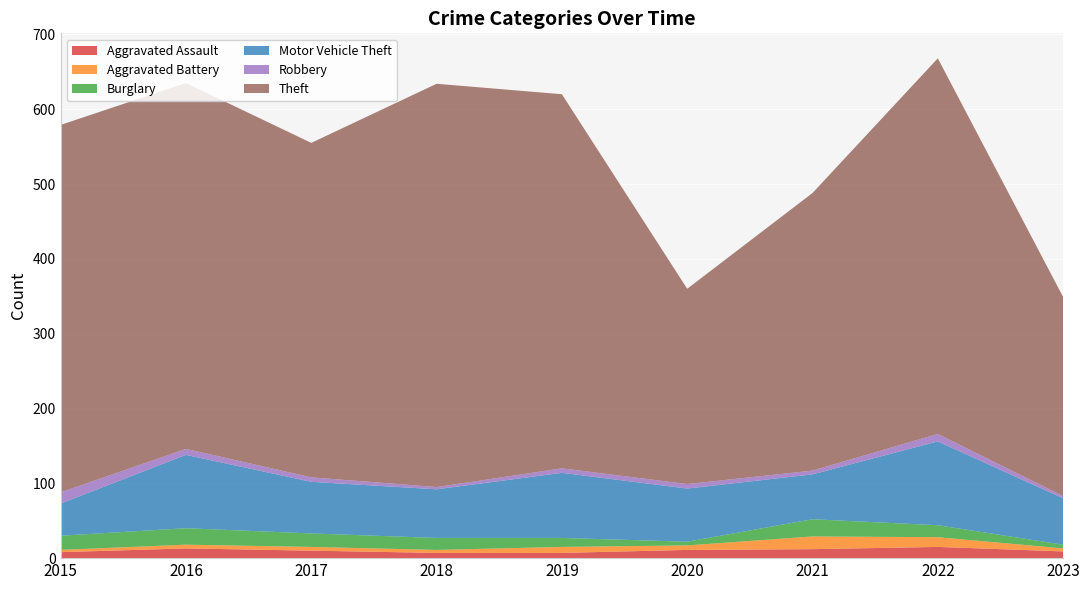

Reading left to right, transcribe all the data shown in this chart.

Aggravated Assault: 8	13	10	7	7	11	12	15	9
Aggravated Battery: 3	5	5	4	8	6	17	13	4
Burglary: 19	22	18	16	12	5	23	16	5
Motor Vehicle Theft: 43	98	69	65	87	71	60	112	62
Robbery: 15	8	6	3	6	6	5	10	3
Theft: 491	489	447	539	500	261	371	502	266